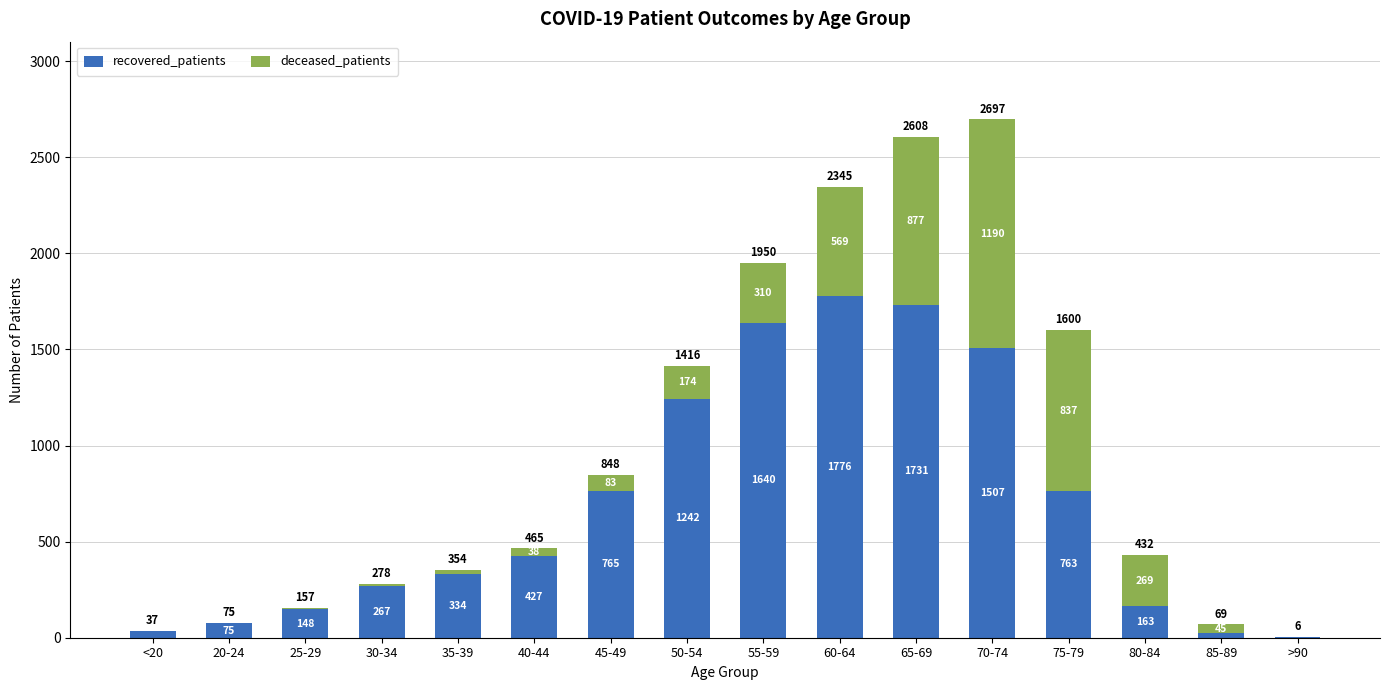

What is the highest value of the recovered_patients series?

1776